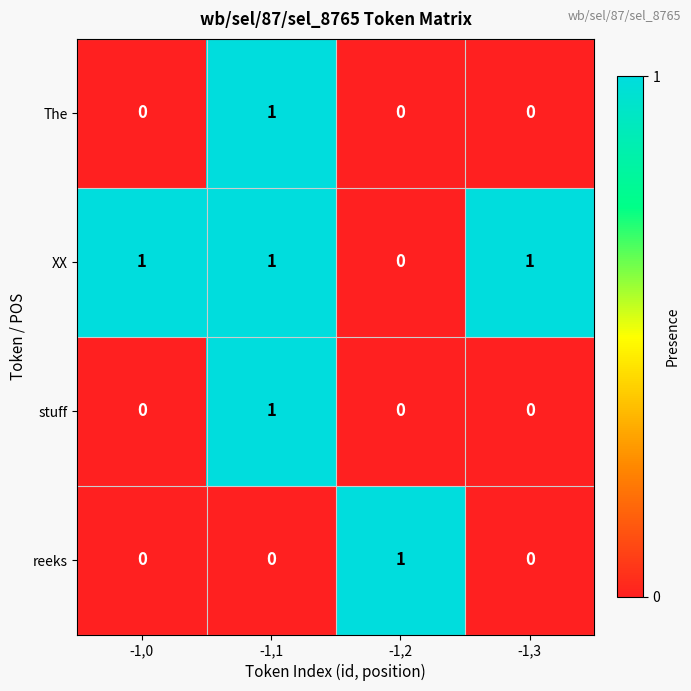

The The series shows 0 at -1,3. True or false?

True